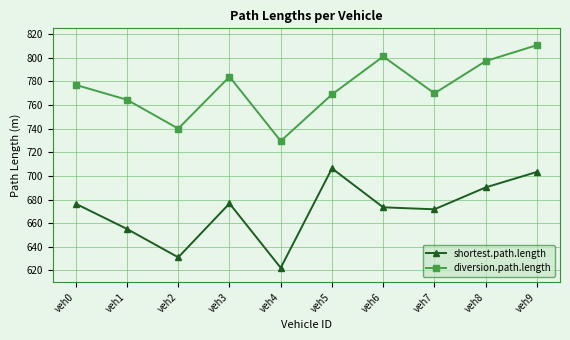

What is the approximate value of shortest.path.length at veh9?

703.4